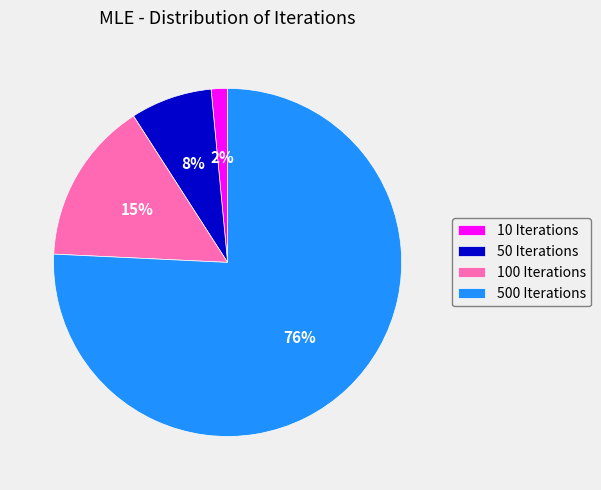

What is the smallest slice in the pie chart?

10 Iterations